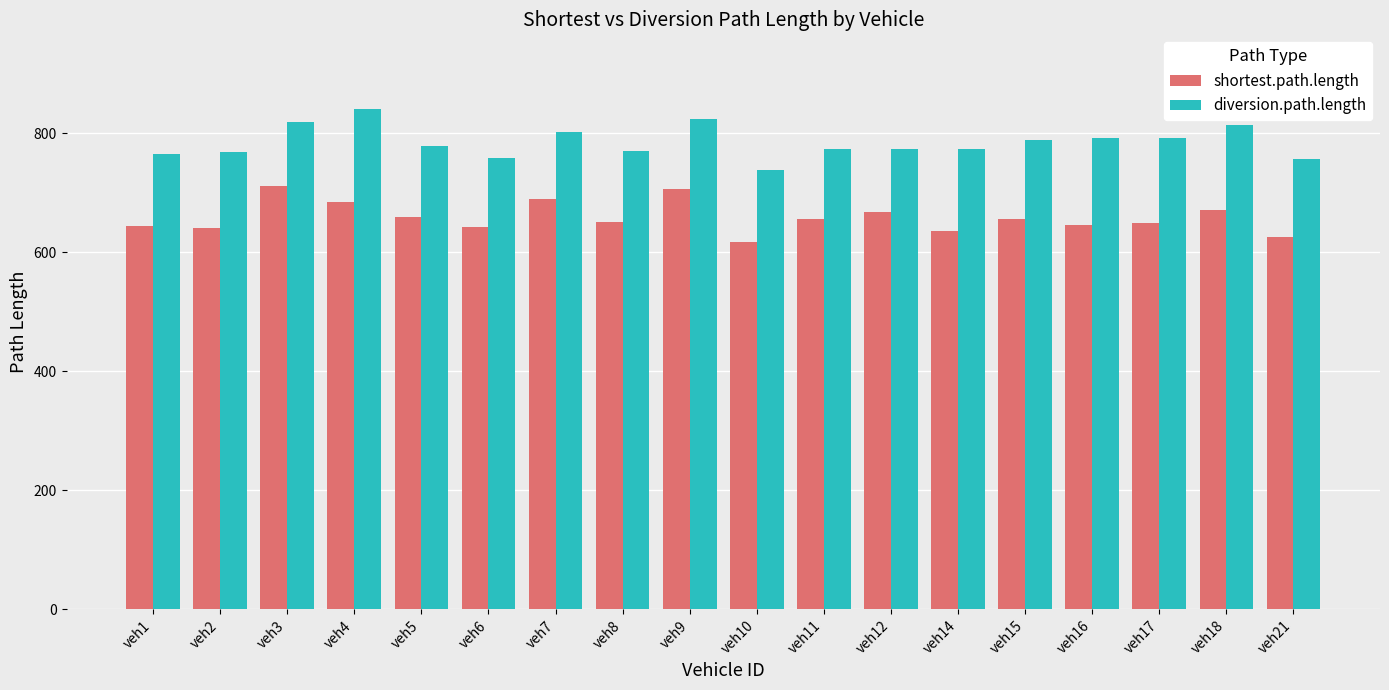

The shortest.path.length series shows 645.1 at veh16. True or false?

True